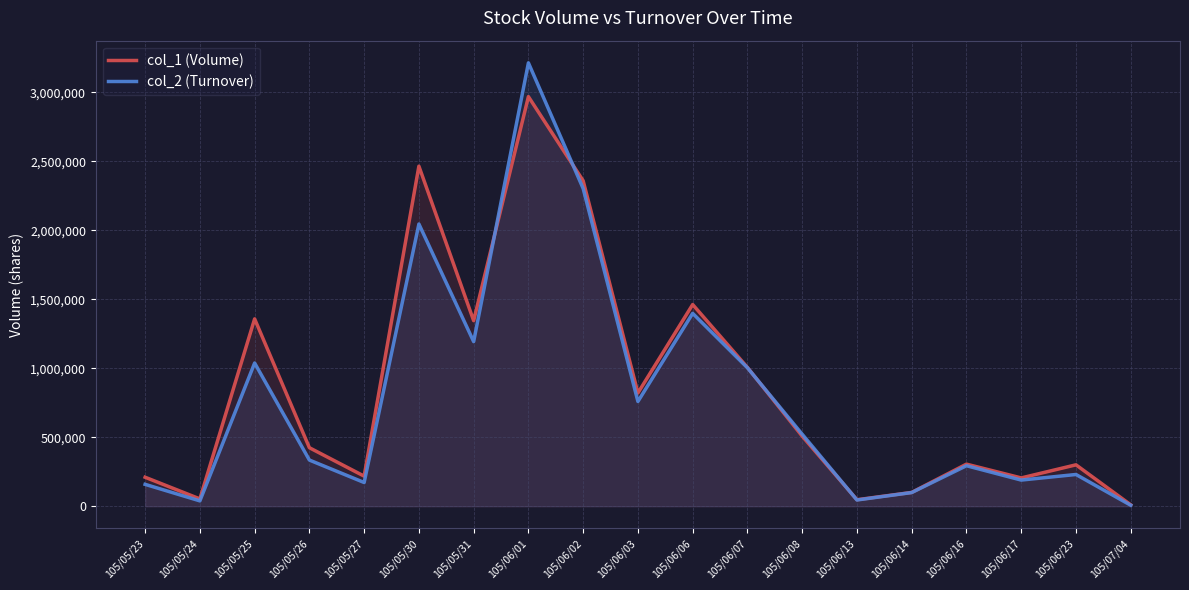

The value of col_2 (Turnover) at 105/05/23 is 67459. True or false?

False